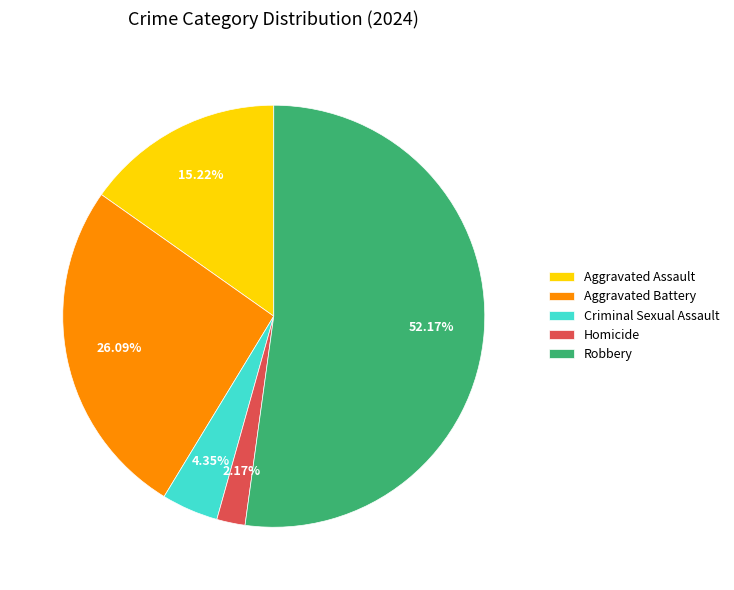

True or false: Aggravated Assault accounts for 15% of the total.

True